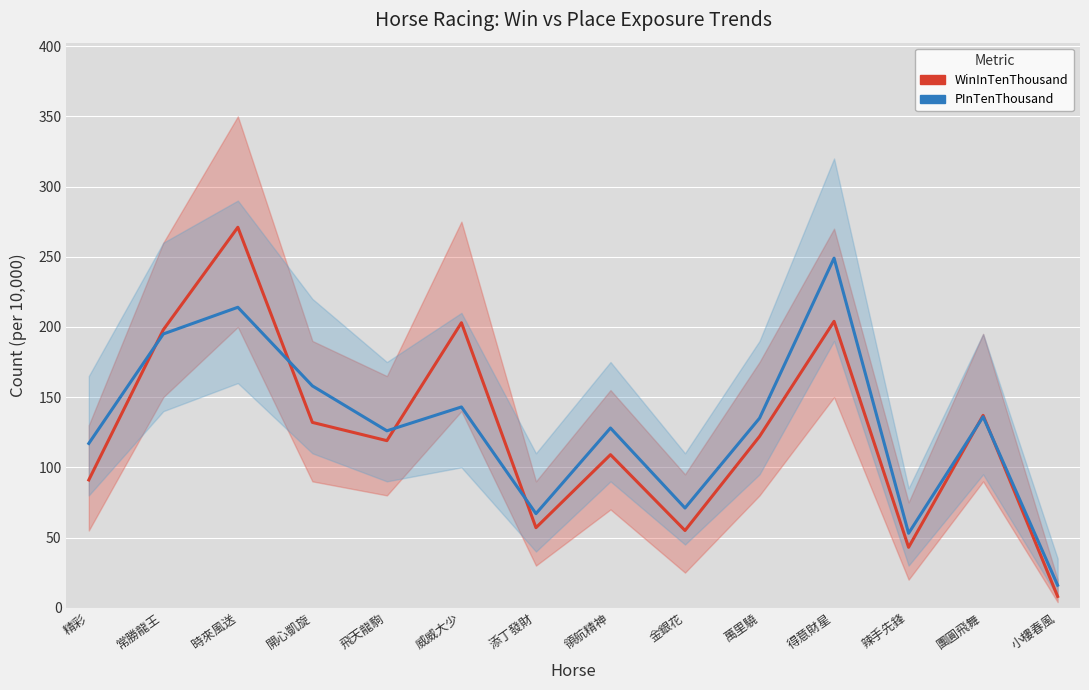

What is the minimum value for WinInTenThousand?

8